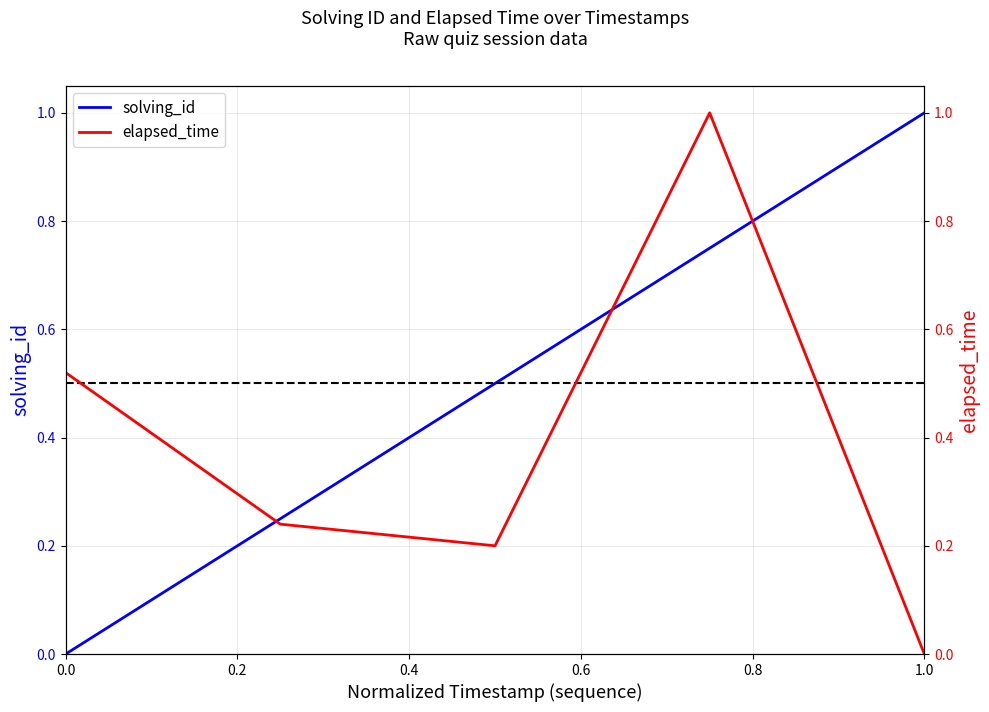

How many lines are shown in the chart?

2